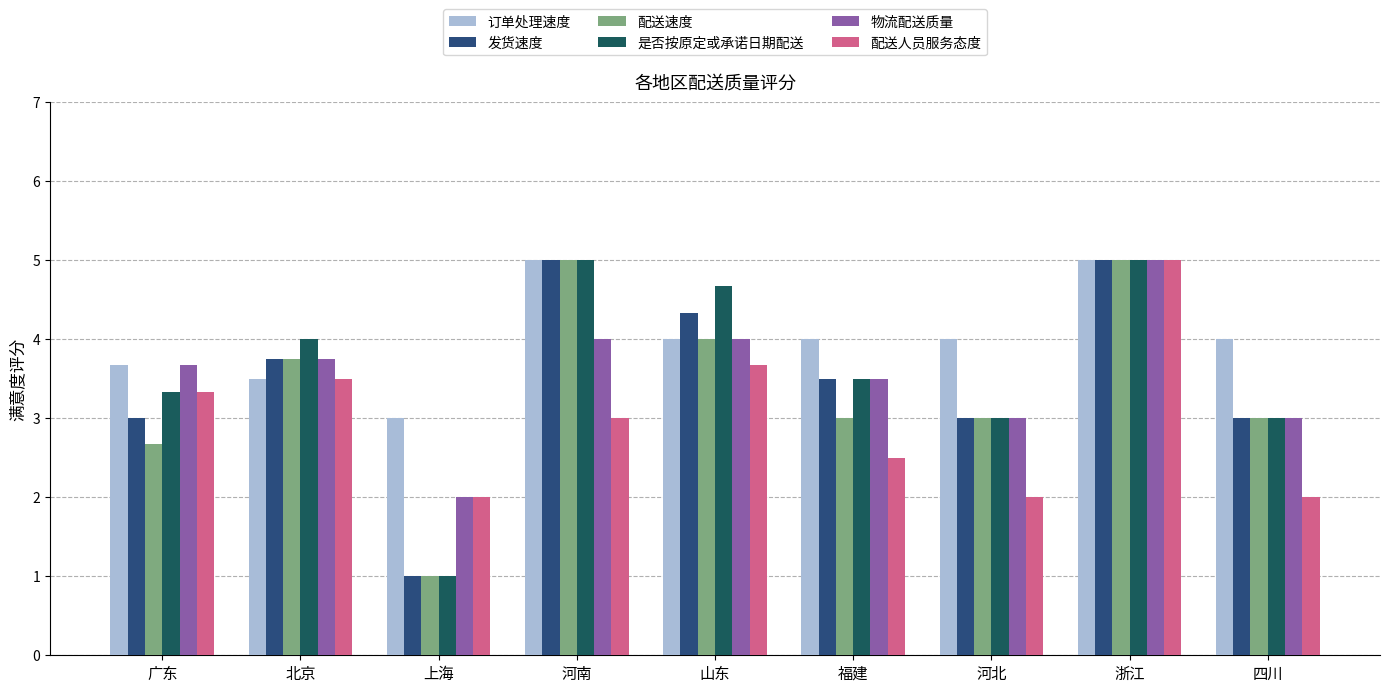

Which series has the largest total across all categories?

订单处理速度